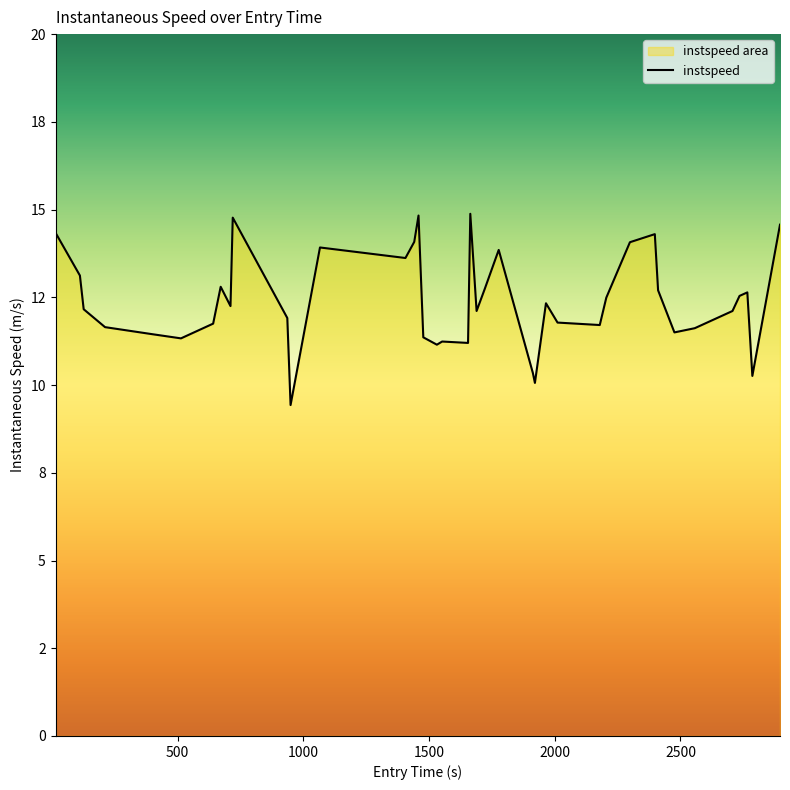

Rank the categories by value from highest to lowest.

1664, 1458, 719, 2896, 14, 2398, 1441, 2299, 1066, 1777, 1406, 111, 671, 1721, 2411, 2766, 2735, 2205, 1965, 710, 126, 1689, 2707, 936, 2011, 641, 2179, 211, 2557, 2476, 398, 1477, 513, 1552, 1655, 1531, 1913, 2786, 1921, 949